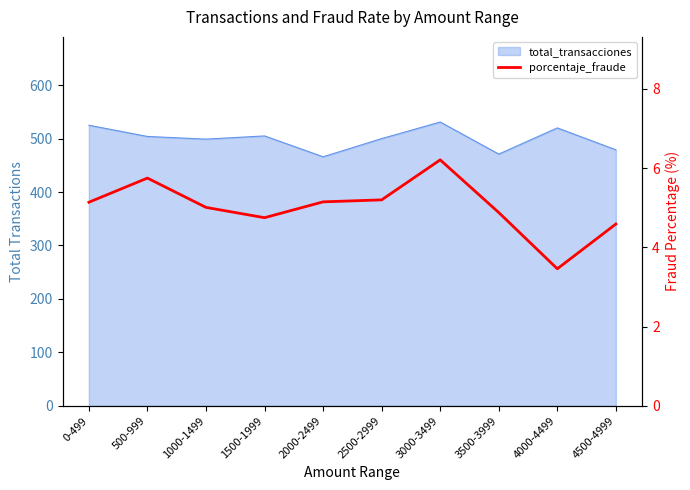

True or false: the data shows 7.7 at 1000-1499.

False